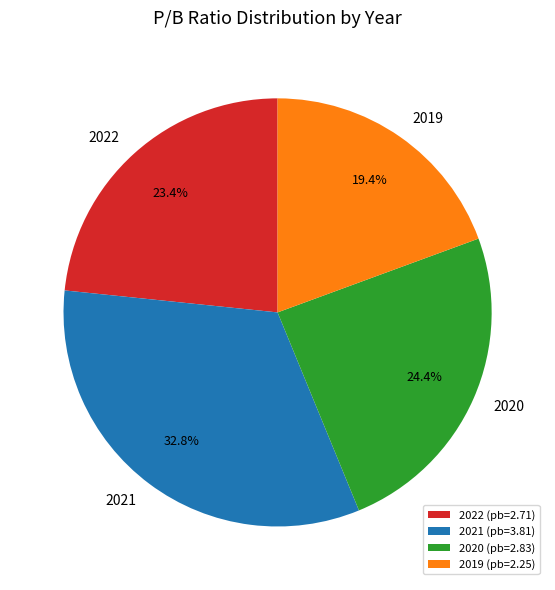

Which category has the biggest portion of the pie?

2021